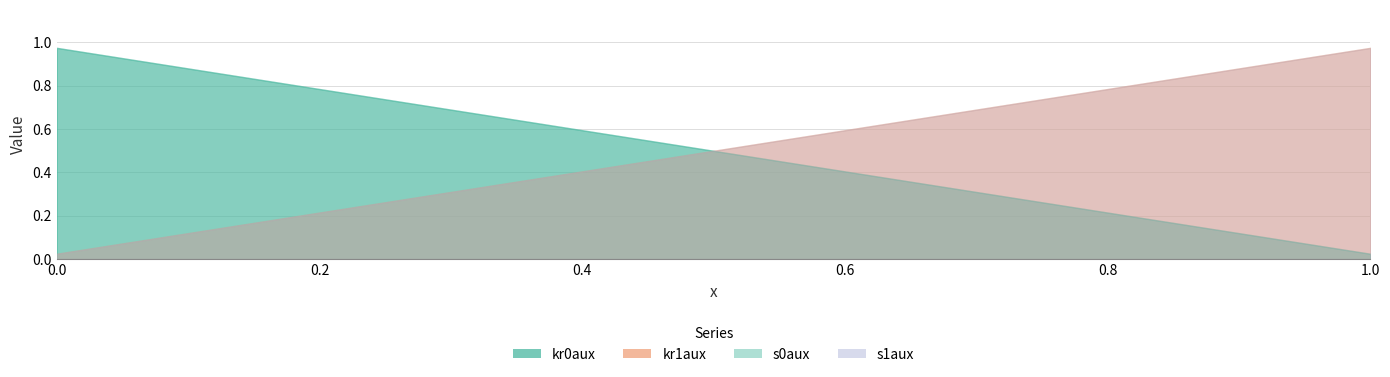

True or false: kr1aux and s0aux cross at least once.

True